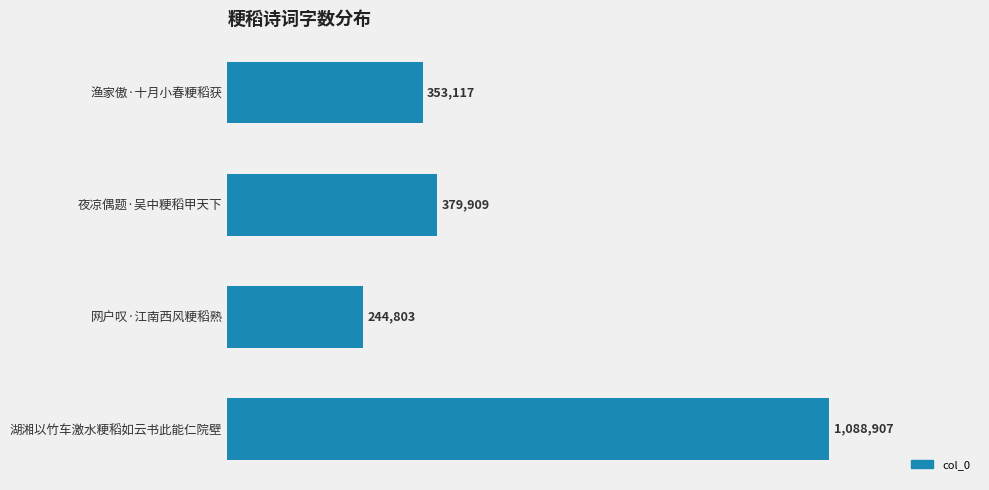

How many values are below 379909?

2